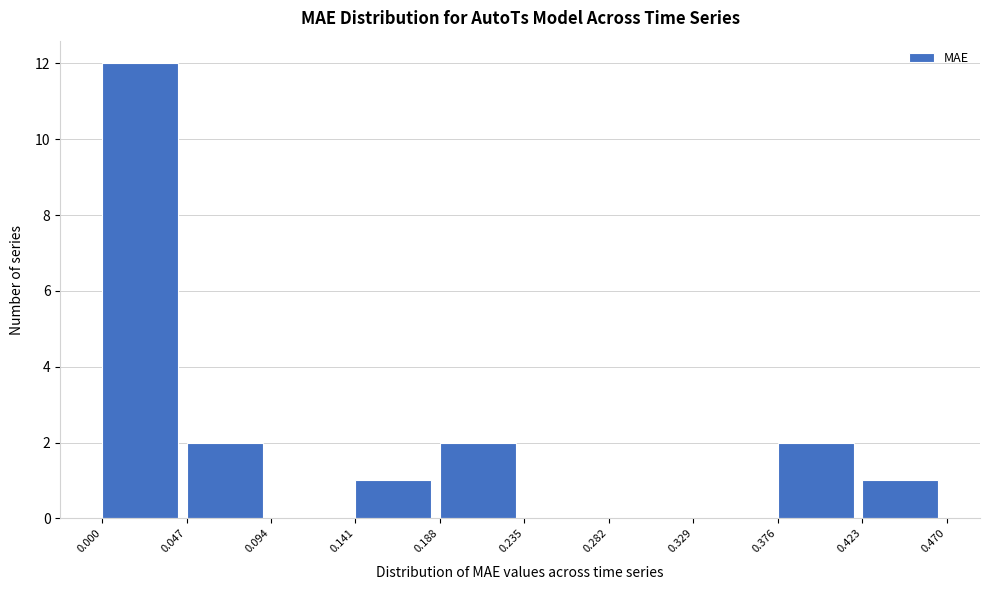

Reading left to right, list every bar in this chart as the range it spans on the x-axis followed by its height. The values are not printed on the chart, so give them approximately, as read against the axis.

0.000 to 0.047: 12
0.047 to 0.094: 2
0.094 to 0.141: 0
0.141 to 0.188: 1
0.188 to 0.235: 2
0.235 to 0.282: 0
0.282 to 0.329: 0
0.329 to 0.376: 0
0.376 to 0.423: 2
0.423 to 0.470: 1